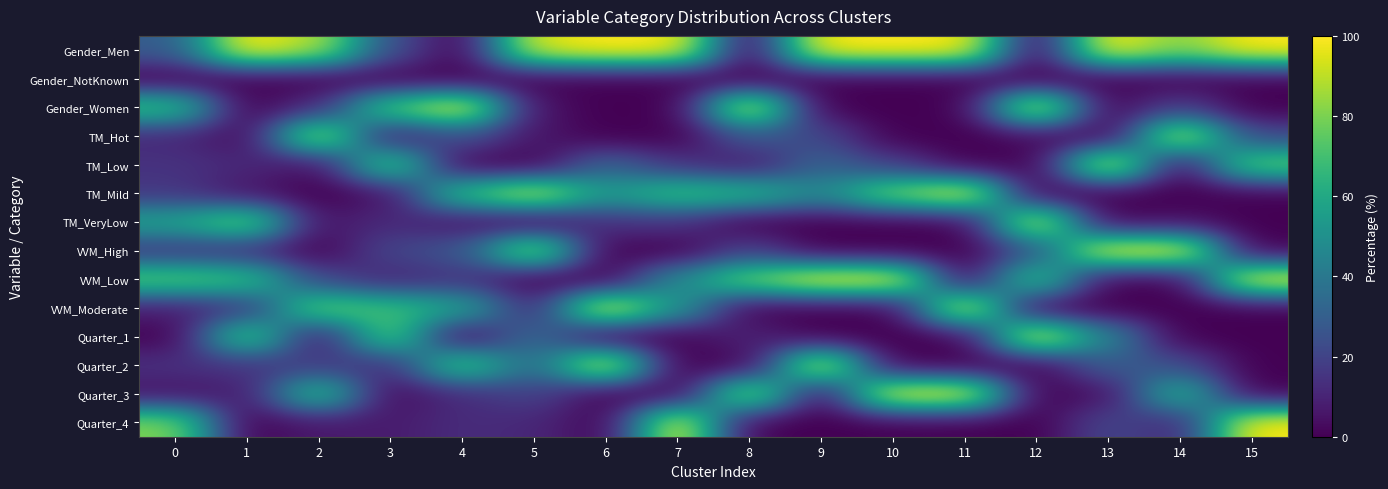

What is the difference between the highest and lowest values at 7?

100.0